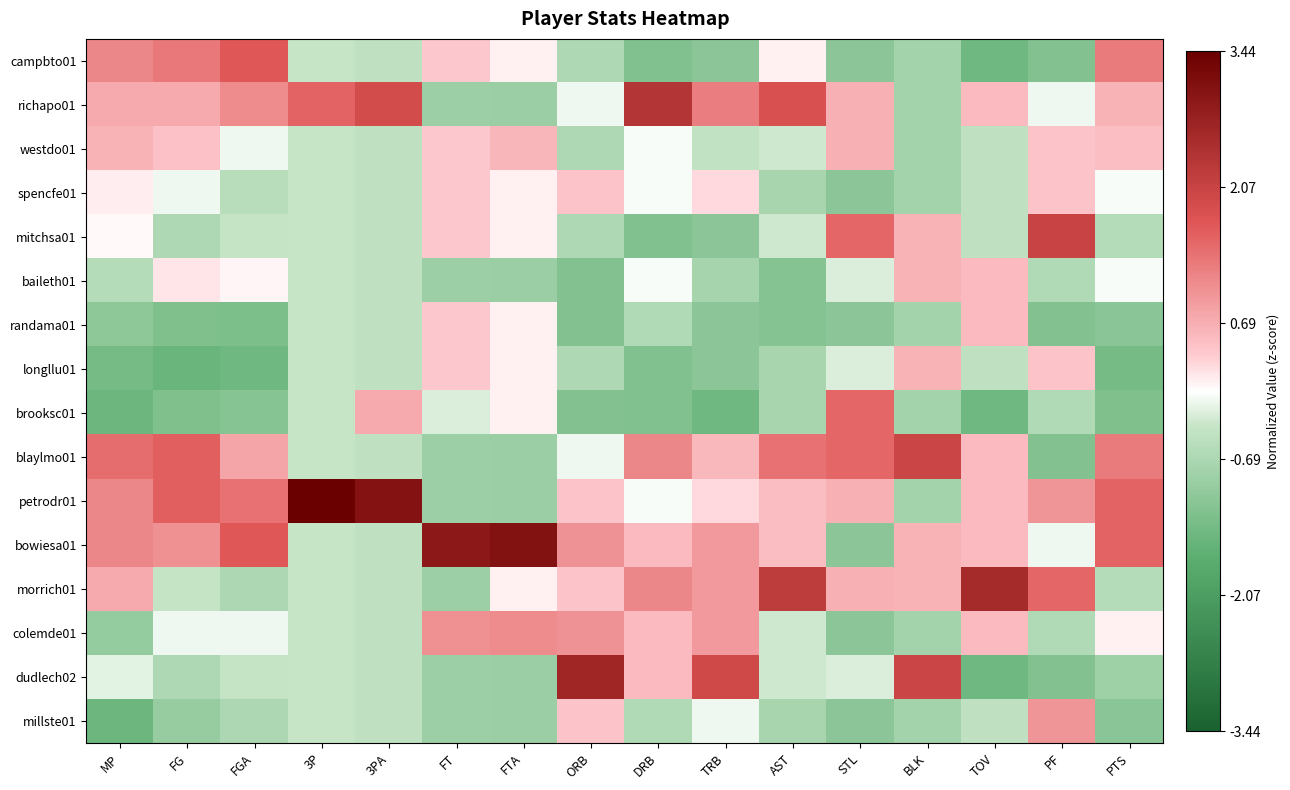

Rank the series by their maximum value, from highest to lowest.

petrodr01, bowiesa01, dudlech02, morrich01, richapo01, mitchsa01, blaylmo01, campbto01, brooksc01, colemde01, millste01, westdo01, baileth01, longllu01, randama01, spencfe01